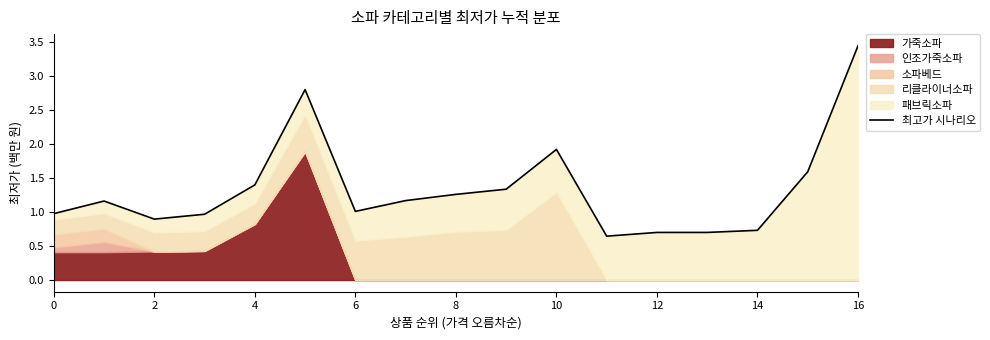

Between 0 and 15, which is larger?

15